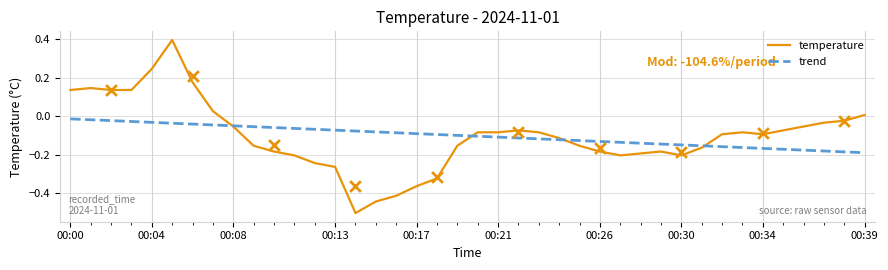

Is the value of temperature at 23 greater than the value of trend at 19?

Yes